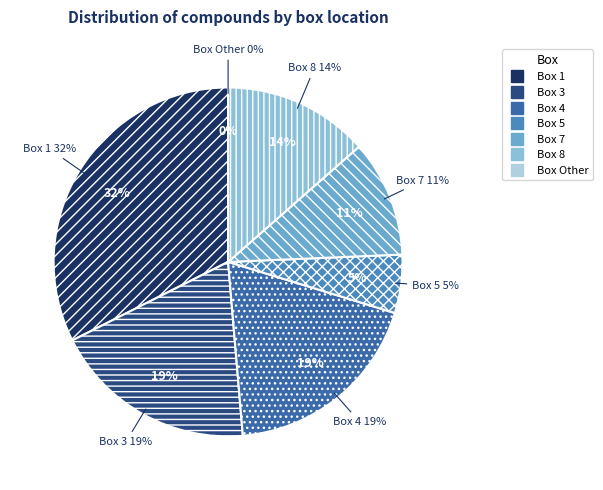

Count the number of slices in the pie.

7